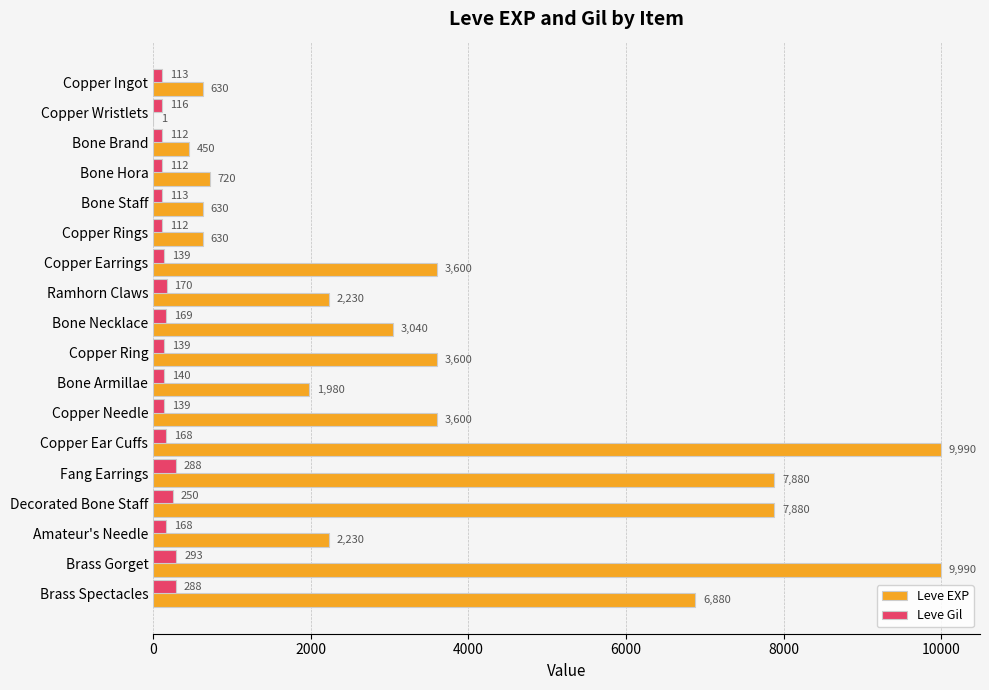

Read the Leve Gil value at Brass Gorget, to the nearest 5.

295